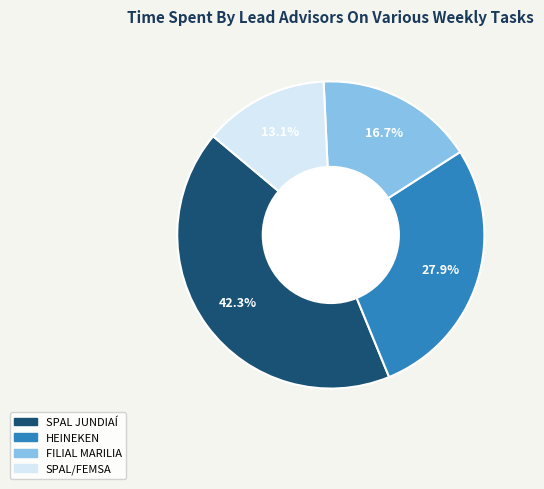

What is the ratio of the value at SPAL JUNDIAÍ to the value at HEINEKEN?

1.5